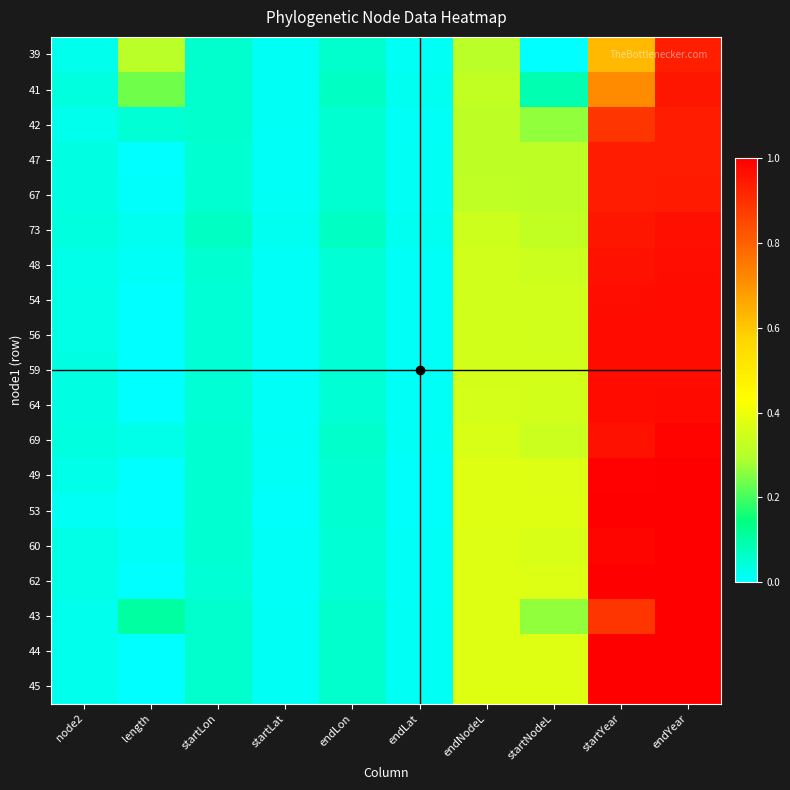

Reading left to right, transcribe all the data shown in this chart.

39: node2=0.0	length=0.3	startLon=0.1	startLat=0.0	endLon=0.1	endLat=0.0	endNodeL=0.3	startNodeL=0.0	startYear=0.6	endYear=0.9
41: node2=0.0	length=0.2	startLon=0.1	startLat=0.0	endLon=0.1	endLat=0.0	endNodeL=0.3	startNodeL=0.1	startYear=0.7	endYear=0.9
42: node2=0.0	length=0.0	startLon=0.1	startLat=0.0	endLon=0.1	endLat=0.0	endNodeL=0.3	startNodeL=0.3	startYear=0.9	endYear=0.9
47: node2=0.0	length=0.0	startLon=0.1	startLat=0.0	endLon=0.1	endLat=0.0	endNodeL=0.3	startNodeL=0.3	startYear=0.9	endYear=0.9
67: node2=0.0	length=0.0	startLon=0.1	startLat=0.0	endLon=0.1	endLat=0.0	endNodeL=0.3	startNodeL=0.3	startYear=0.9	endYear=0.9
73: node2=0.0	length=0.0	startLon=0.1	startLat=0.0	endLon=0.1	endLat=0.0	endNodeL=0.3	startNodeL=0.3	startYear=0.9	endYear=1.0
48: node2=0.0	length=0.0	startLon=0.1	startLat=0.0	endLon=0.1	endLat=0.0	endNodeL=0.3	startNodeL=0.3	startYear=1.0	endYear=1.0
54: node2=0.0	length=0.0	startLon=0.1	startLat=0.0	endLon=0.1	endLat=0.0	endNodeL=0.3	startNodeL=0.3	startYear=1.0	endYear=1.0
56: node2=0.0	length=0.0	startLon=0.1	startLat=0.0	endLon=0.1	endLat=0.0	endNodeL=0.3	startNodeL=0.3	startYear=1.0	endYear=1.0
59: node2=0.0	length=0.0	startLon=0.1	startLat=0.0	endLon=0.1	endLat=0.0	endNodeL=0.4	startNodeL=0.3	startYear=1.0	endYear=1.0
64: node2=0.0	length=0.0	startLon=0.1	startLat=0.0	endLon=0.0	endLat=0.0	endNodeL=0.4	startNodeL=0.4	startYear=1.0	endYear=1.0
69: node2=0.0	length=0.0	startLon=0.1	startLat=0.0	endLon=0.1	endLat=0.0	endNodeL=0.4	startNodeL=0.3	startYear=1.0	endYear=1.0
49: node2=0.0	length=0.0	startLon=0.1	startLat=0.0	endLon=0.1	endLat=0.0	endNodeL=0.4	startNodeL=0.4	startYear=1.0	endYear=1.0
53: node2=0.0	length=0.0	startLon=0.1	startLat=0.0	endLon=0.1	endLat=0.0	endNodeL=0.4	startNodeL=0.4	startYear=1.0	endYear=1.0
60: node2=0.0	length=0.0	startLon=0.1	startLat=0.0	endLon=0.1	endLat=0.0	endNodeL=0.4	startNodeL=0.4	startYear=1.0	endYear=1.0
62: node2=0.0	length=0.0	startLon=0.1	startLat=0.0	endLon=0.1	endLat=0.0	endNodeL=0.4	startNodeL=0.4	startYear=1.0	endYear=1.0
43: node2=0.0	length=0.1	startLon=0.1	startLat=0.0	endLon=0.1	endLat=0.0	endNodeL=0.4	startNodeL=0.3	startYear=0.9	endYear=1.0
44: node2=0.0	length=0.0	startLon=0.1	startLat=0.0	endLon=0.1	endLat=0.0	endNodeL=0.4	startNodeL=0.4	startYear=1.0	endYear=1.0
45: node2=0.0	length=0.0	startLon=0.1	startLat=0.0	endLon=0.1	endLat=0.0	endNodeL=0.4	startNodeL=0.4	startYear=1.0	endYear=1.0